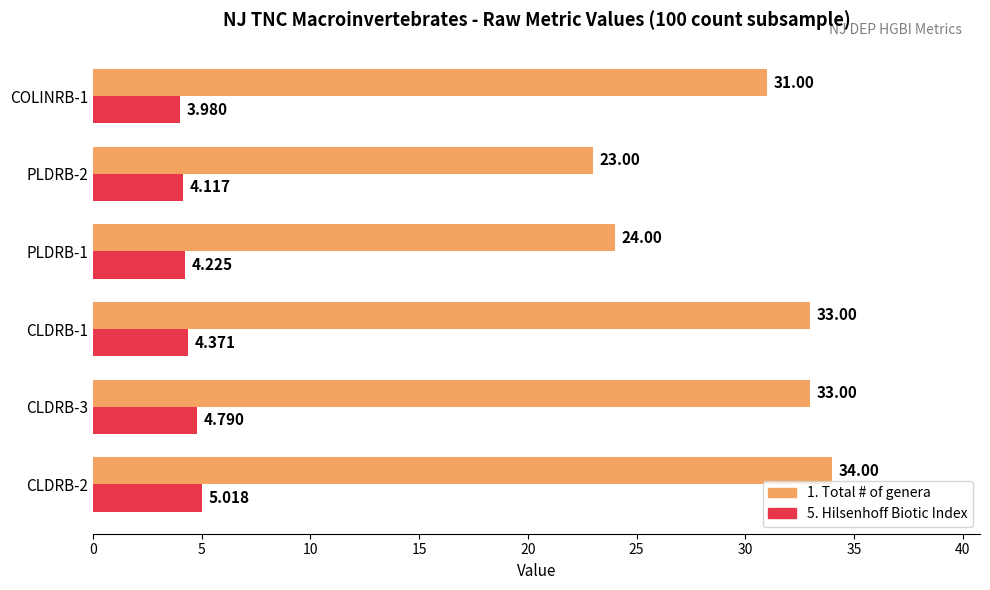

Is the value of 5. Hilsenhoff Biotic Index at CLDRB-3 greater than the value of 1. Total # of genera at PLDRB-1?

No